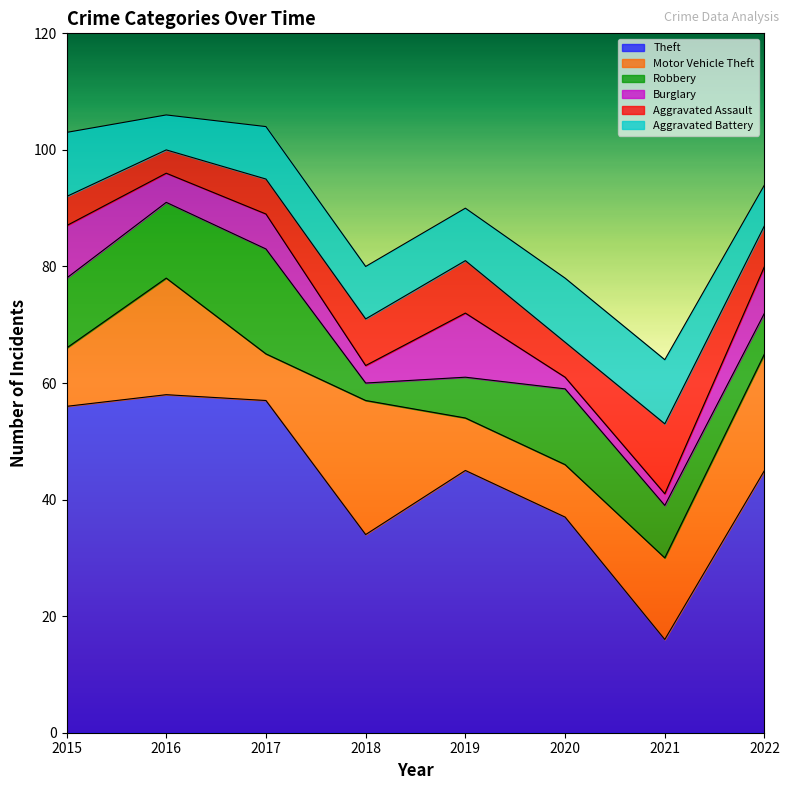

Rank the series at 2018 from lowest to highest value.

Robbery, Burglary, Aggravated Assault, Aggravated Battery, Motor Vehicle Theft, Theft